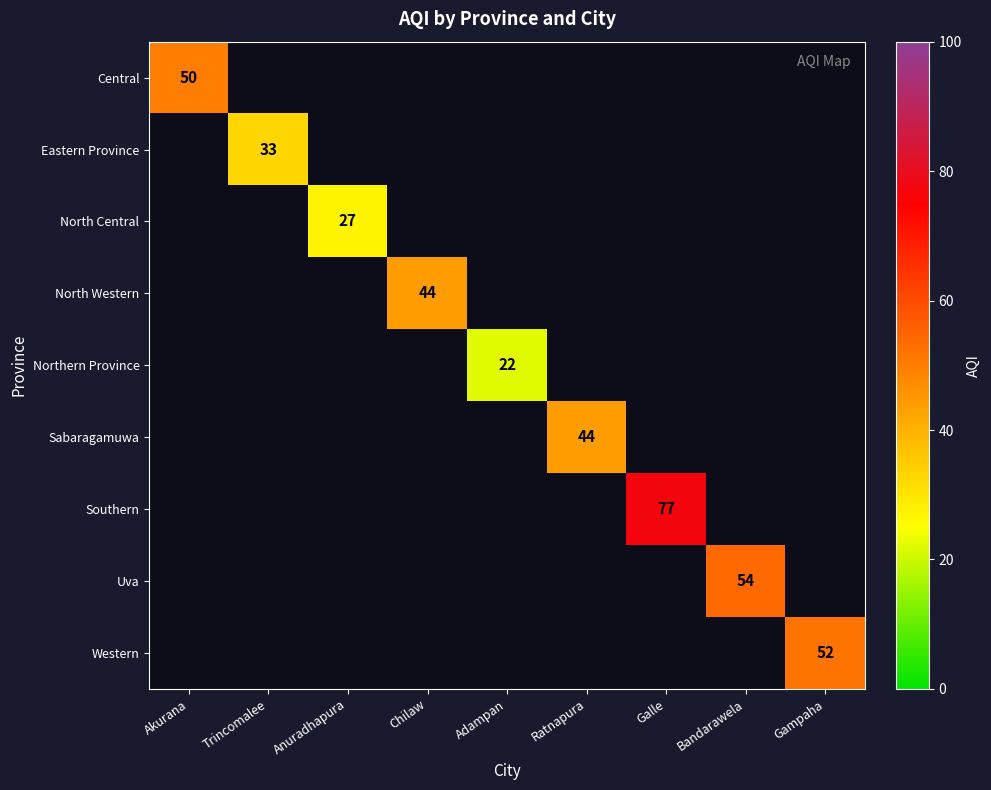

Which has a higher value, Chilaw or Galle?

Galle